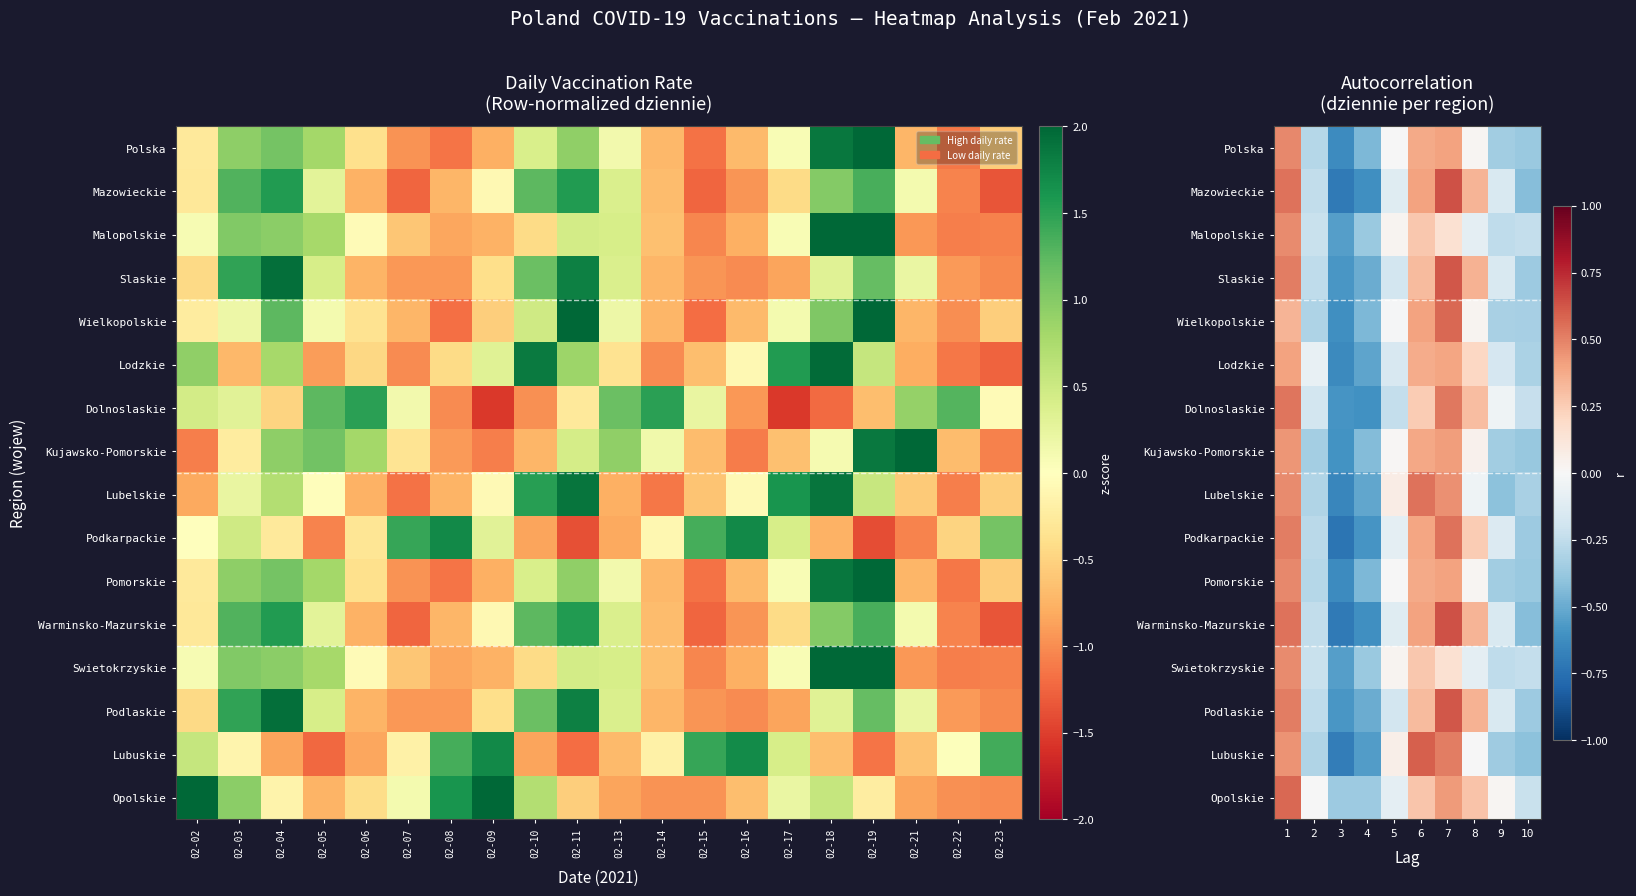

Is the value of Slaskie at 5 greater than the value of Pomorskie at 1?

No